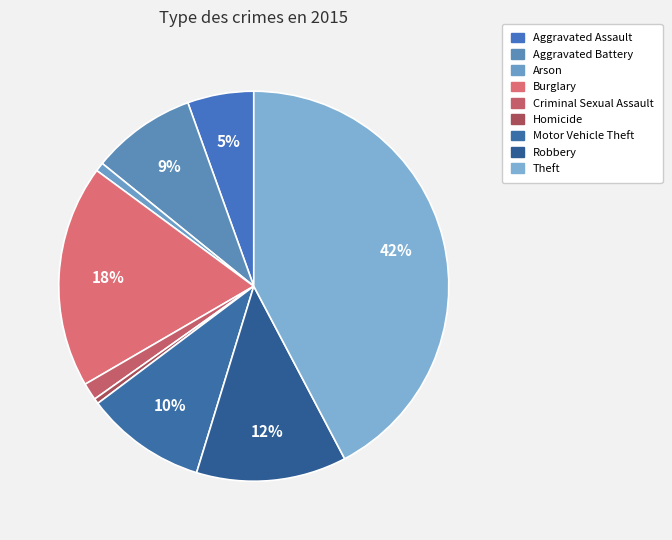

Count the number of slices in the pie.

9